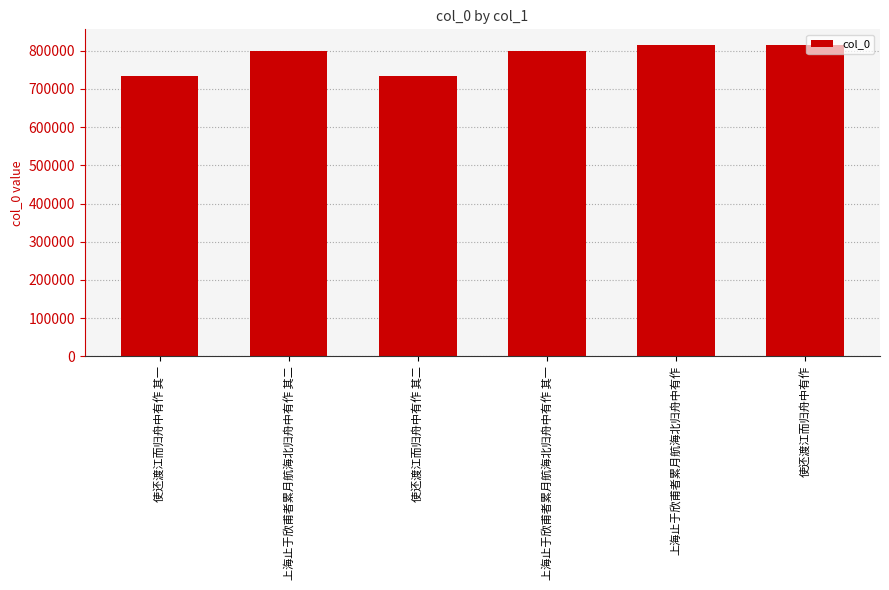

What is the minimum value shown in the chart?

734755